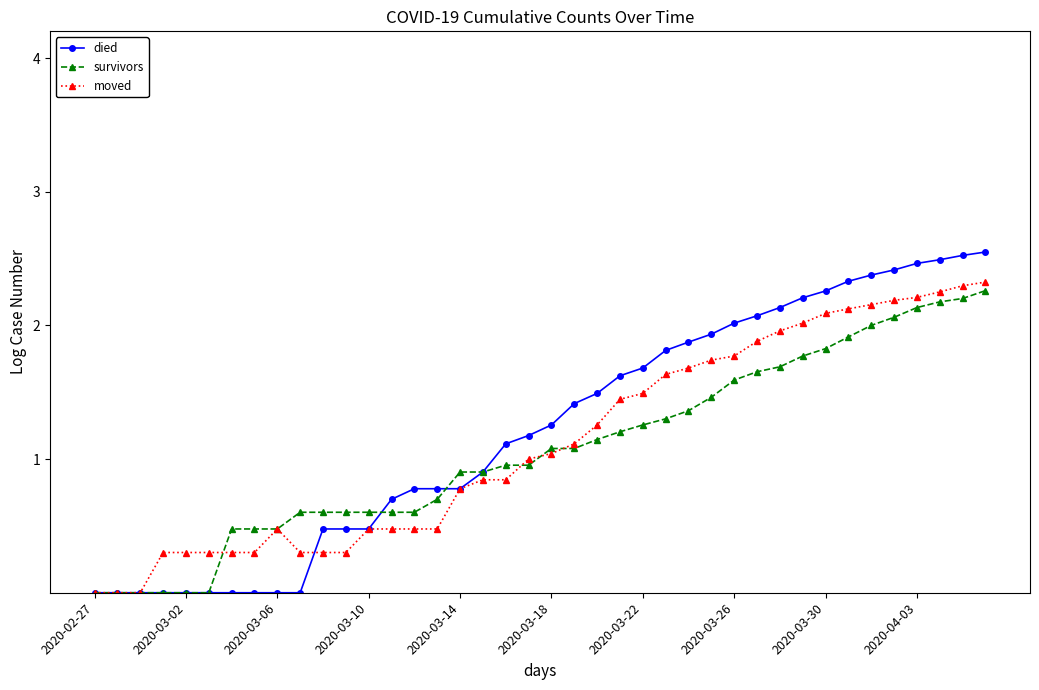

Which series has the widest spread of values?

died